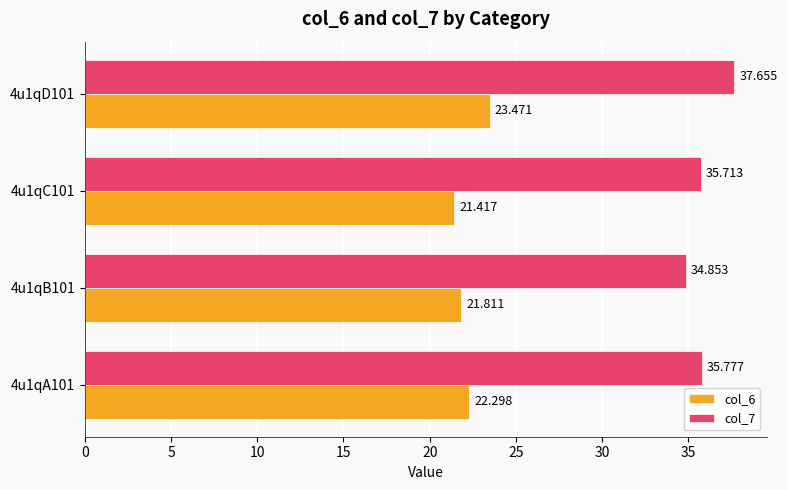

What are all the series names shown in the legend?

col_6, col_7